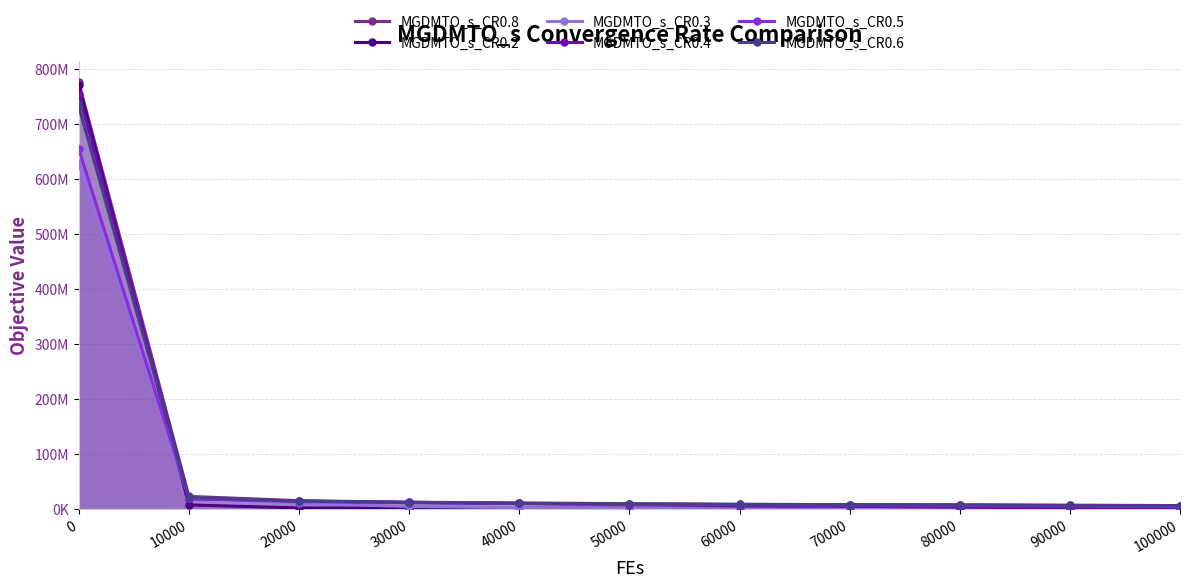

What is the difference between the MGDMTO_s_CR0.6 values at 30000 and 10000?

9522478.6